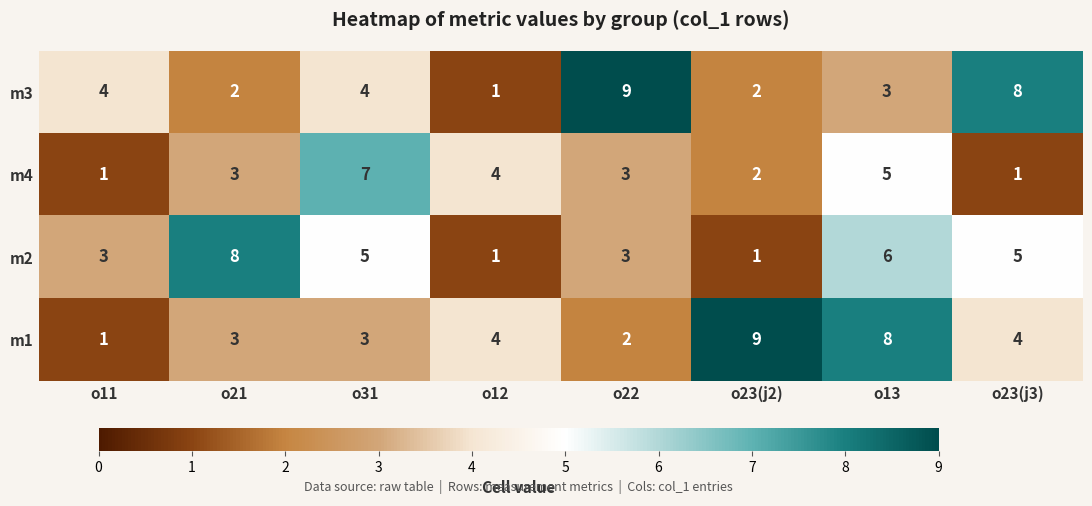

What is the sum of all m1 values?

34